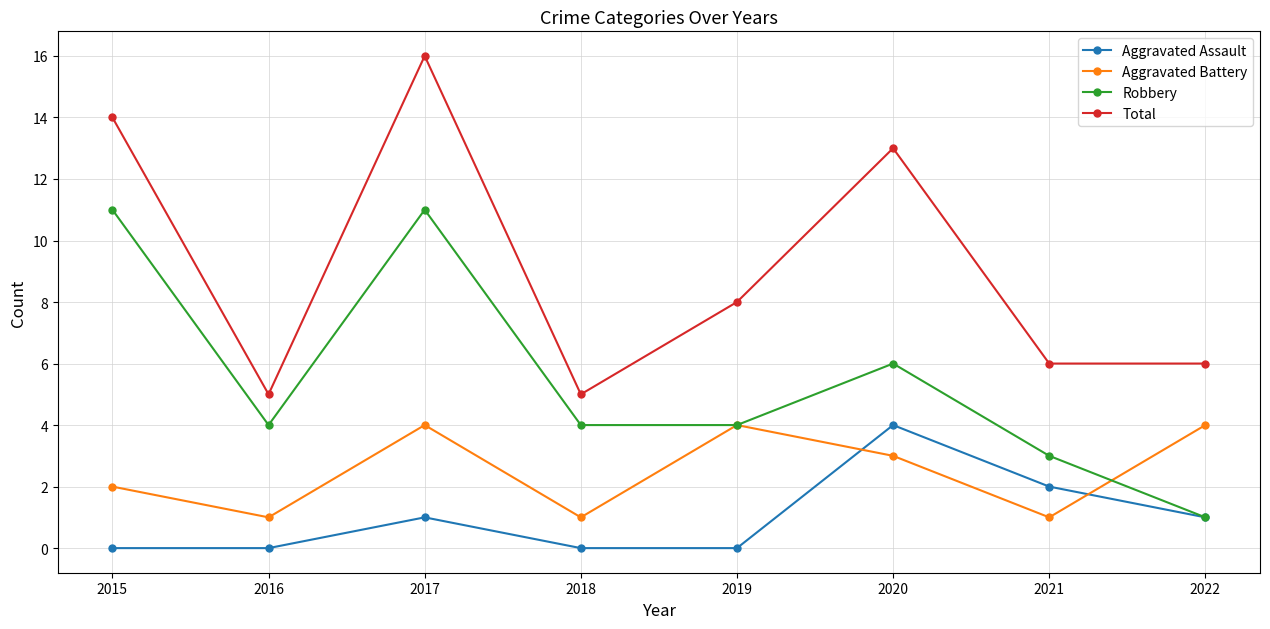

How many lines are shown in the chart?

4